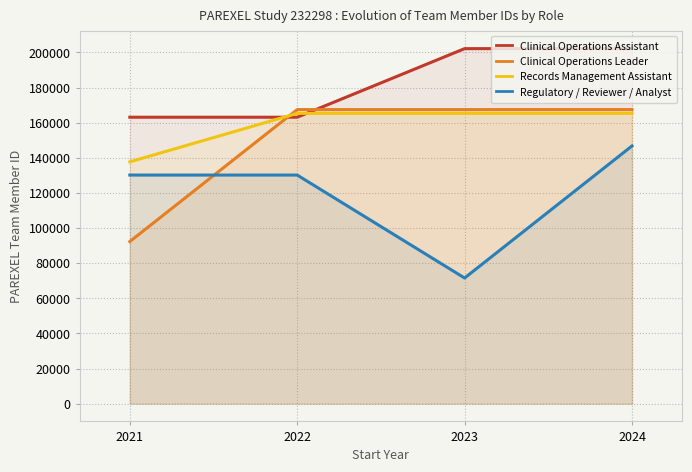

Reading left to right, what are all the values shown in this chart?

Clinical Operations Assistant: 2021=163086.0	2022=163086.0	2023=202128.0	2024=202128.0
Clinical Operations Leader: 2021=92293.0	2022=167434.0	2023=167434.0	2024=167434.0
Records Management Assistant: 2021=137678.0	2022=165293.5	2023=165293.5	2024=165293.5
Regulatory / Reviewer / Analyst: 2021=130153.0	2022=130153.0	2023=71542.0	2024=146733.0